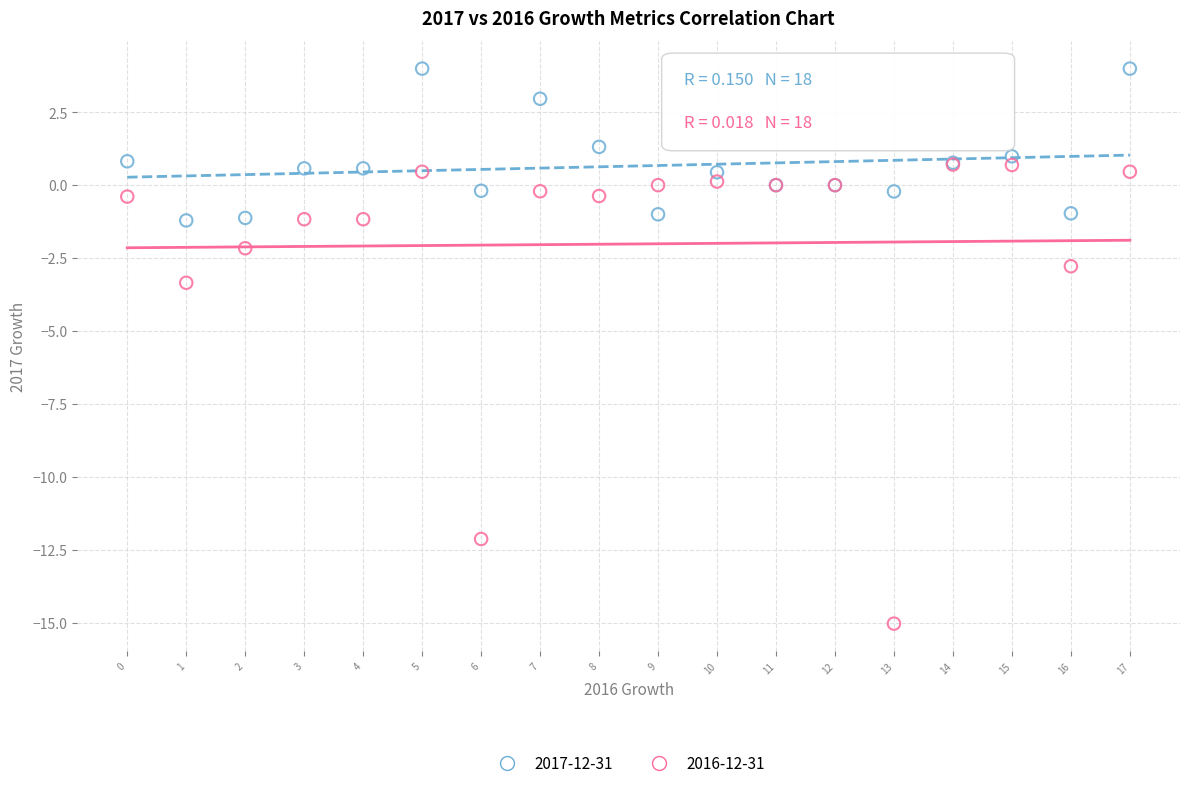

Across all series, what Y value is closest to -5?

-3.3